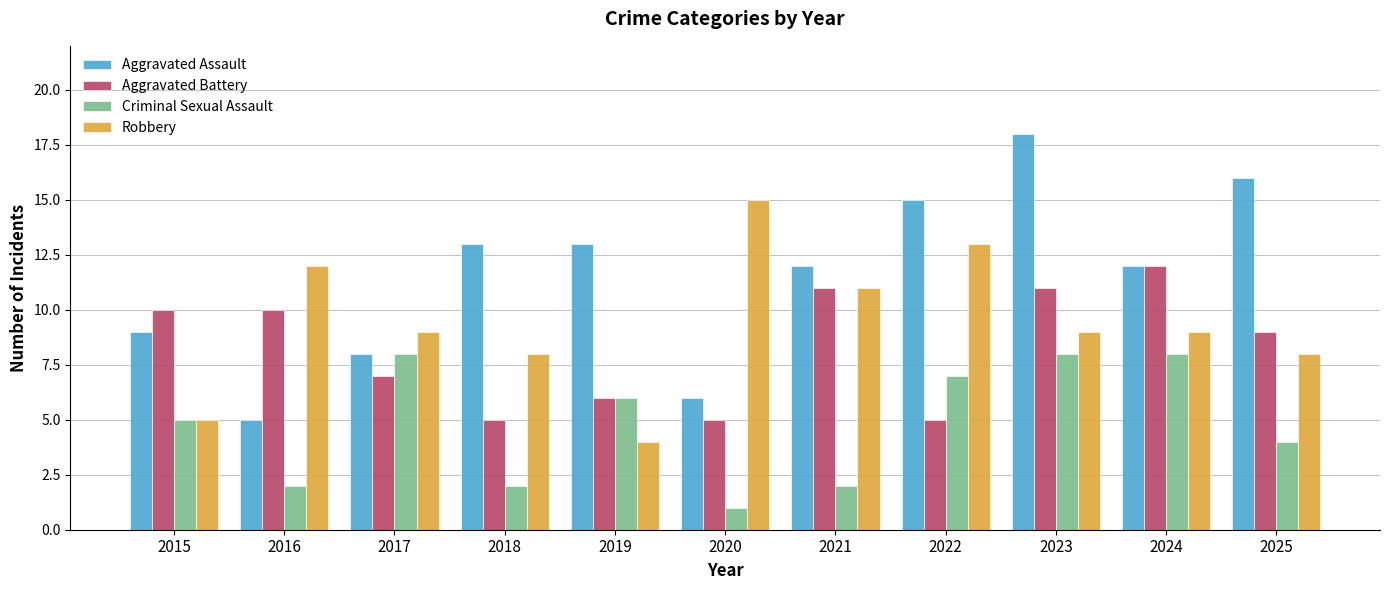

What is the total value across all series at 2022?

40